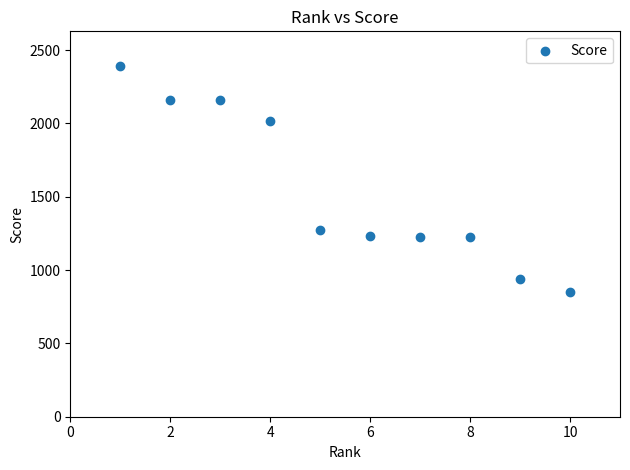

What is the range of Y values (max minus min)?

1539.4